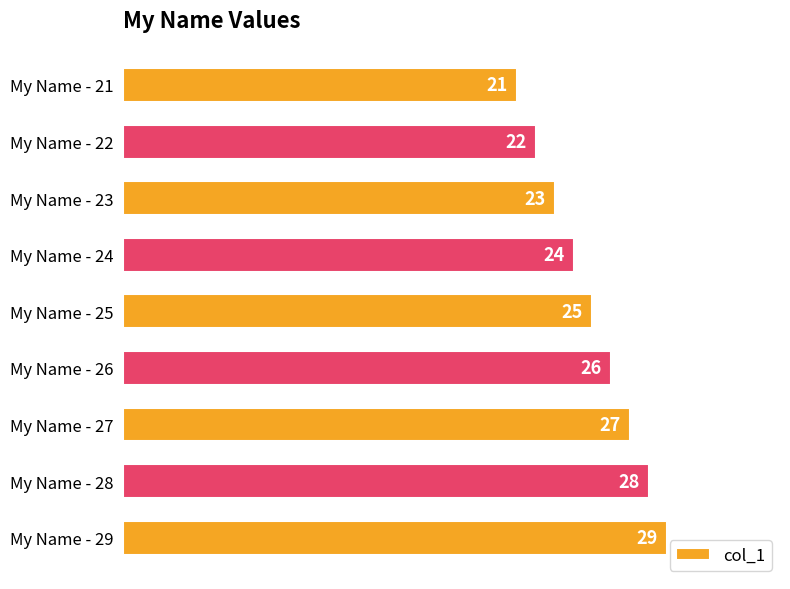

The chart shows a value of 7 at My Name - 22. True or false?

False